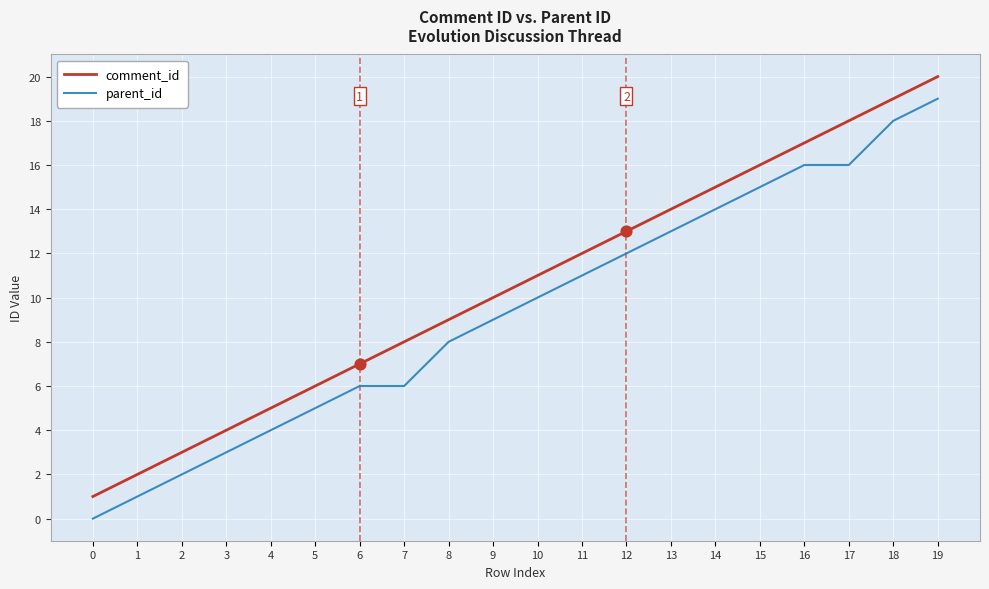

Is the value of comment_id at 18 greater than the value of parent_id at 4?

Yes